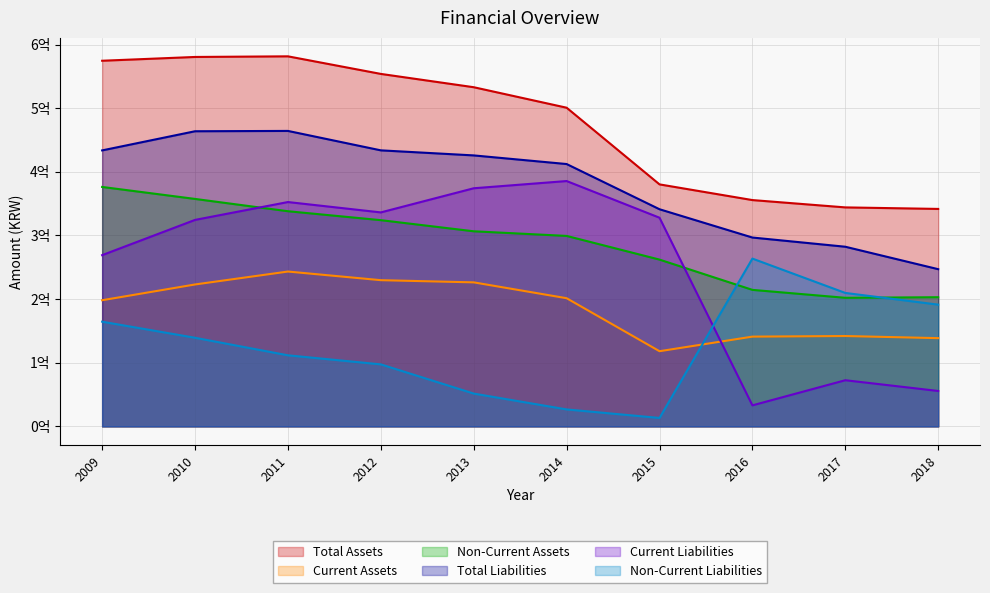

Which series has the largest total across all categories?

Total Assets